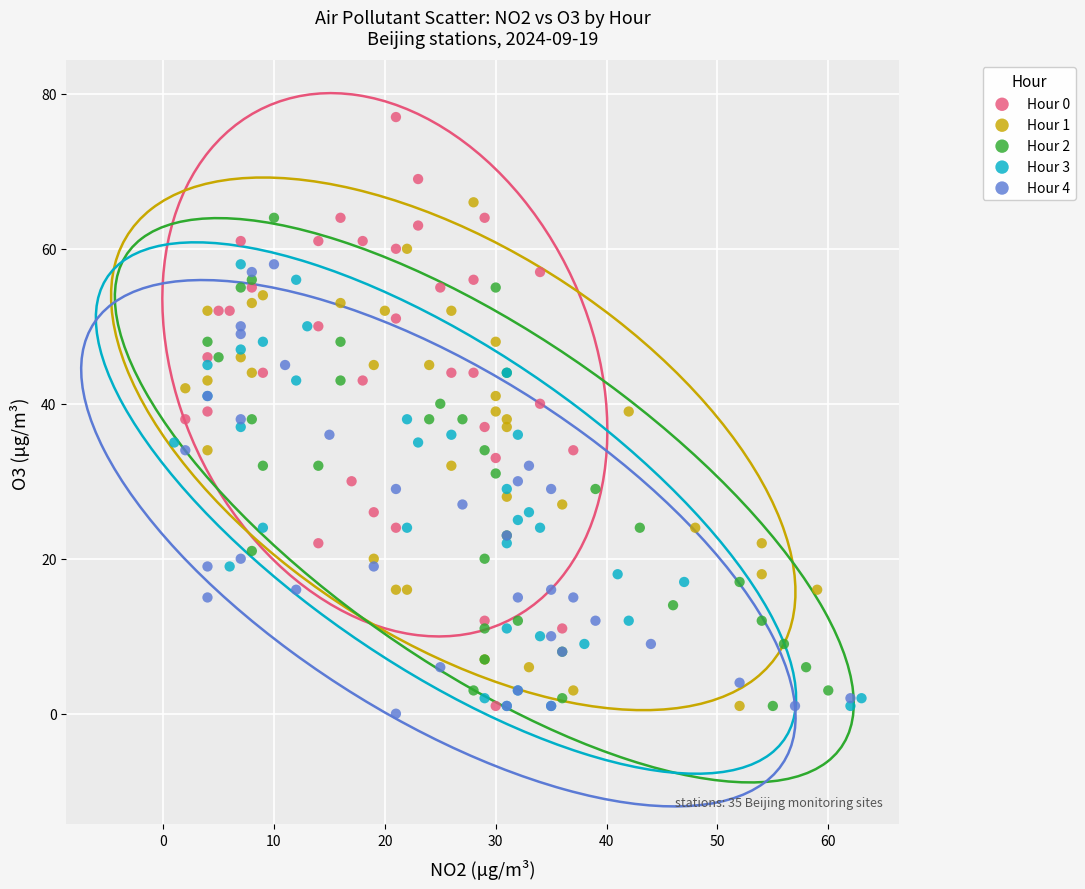

What are all the series names shown in the legend?

Hour 0, Hour 1, Hour 2, Hour 3, Hour 4